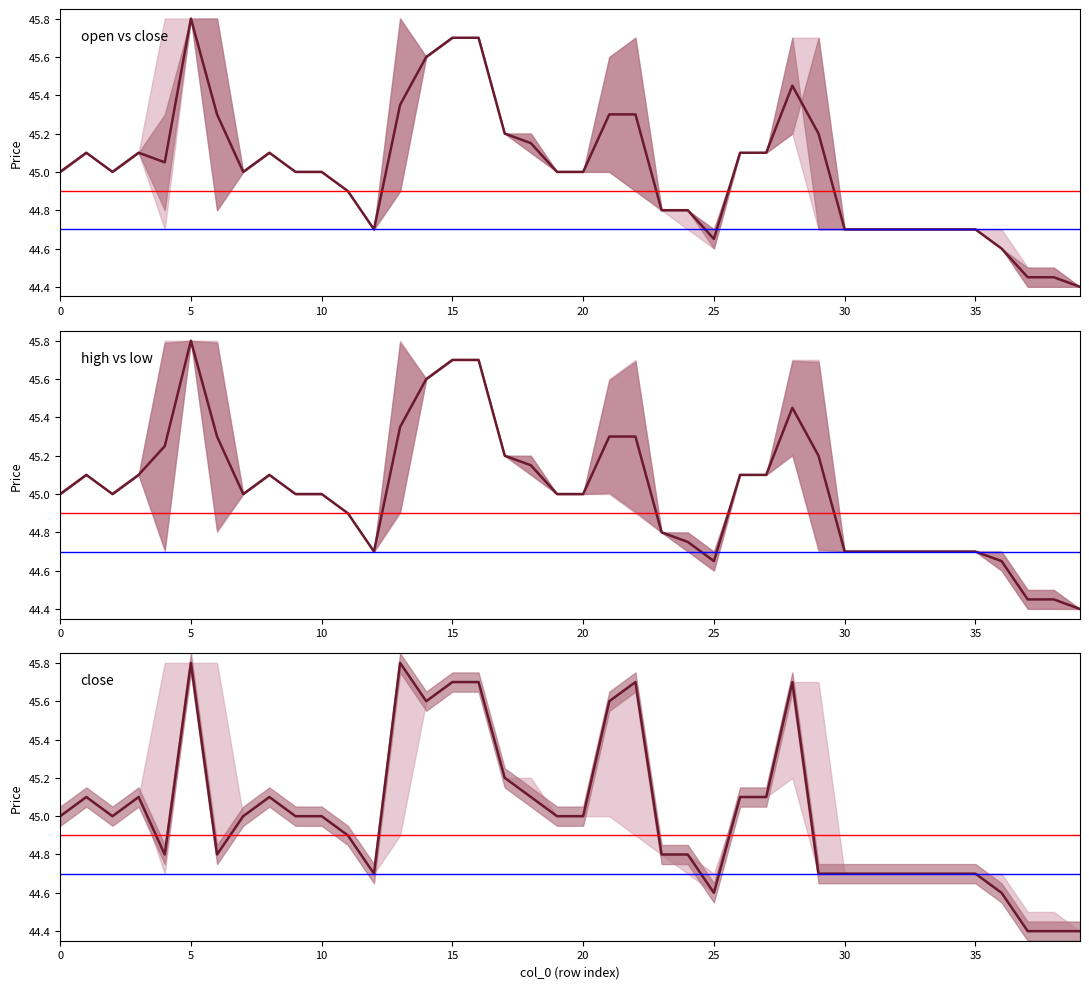

Is this an area chart (filled region under the line)?

No